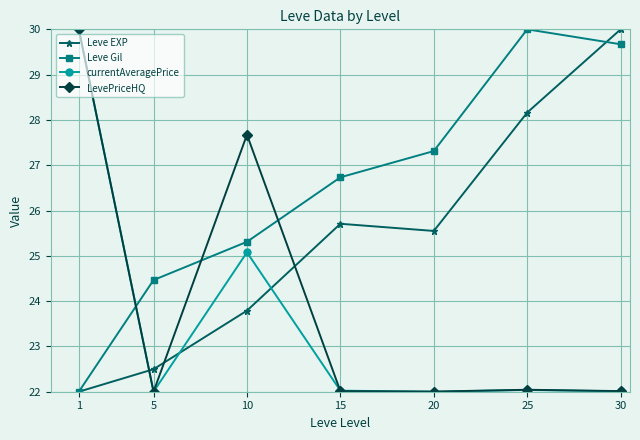

What is the difference between the maximum and minimum values in the LevePriceHQ series?

8.0